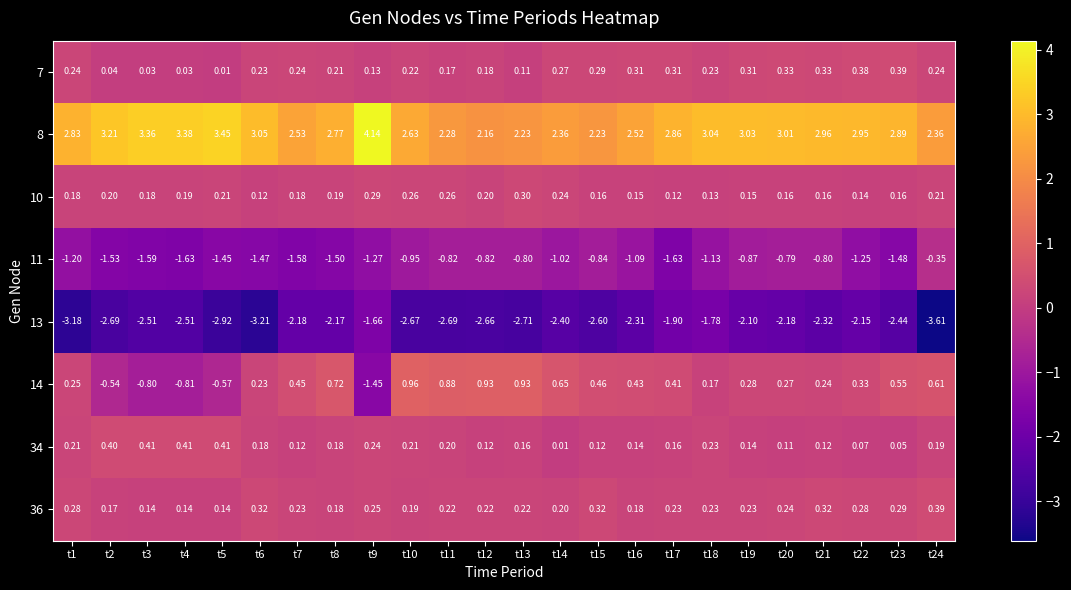

Is the value of 13 at t10 greater than the value of 34 at t14?

No